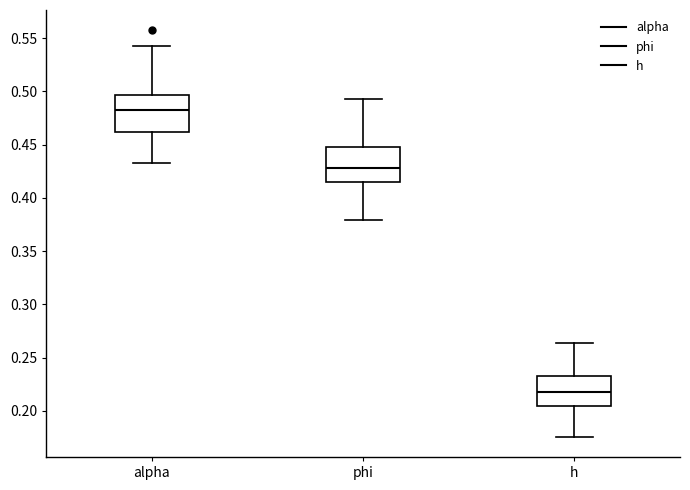

Reading left to right, transcribe this box plot: for each box, give where its median line is, the range the box spans, and where its two whiskers end, as read against the y-axis. The values are not printed on the chart, so give them approximately, as read against the axis.

alpha: median 0.485, box 0.460 to 0.495, whiskers 0.435 to 0.545
phi: median 0.430, box 0.415 to 0.450, whiskers 0.380 to 0.495
h: median 0.220, box 0.205 to 0.235, whiskers 0.175 to 0.265